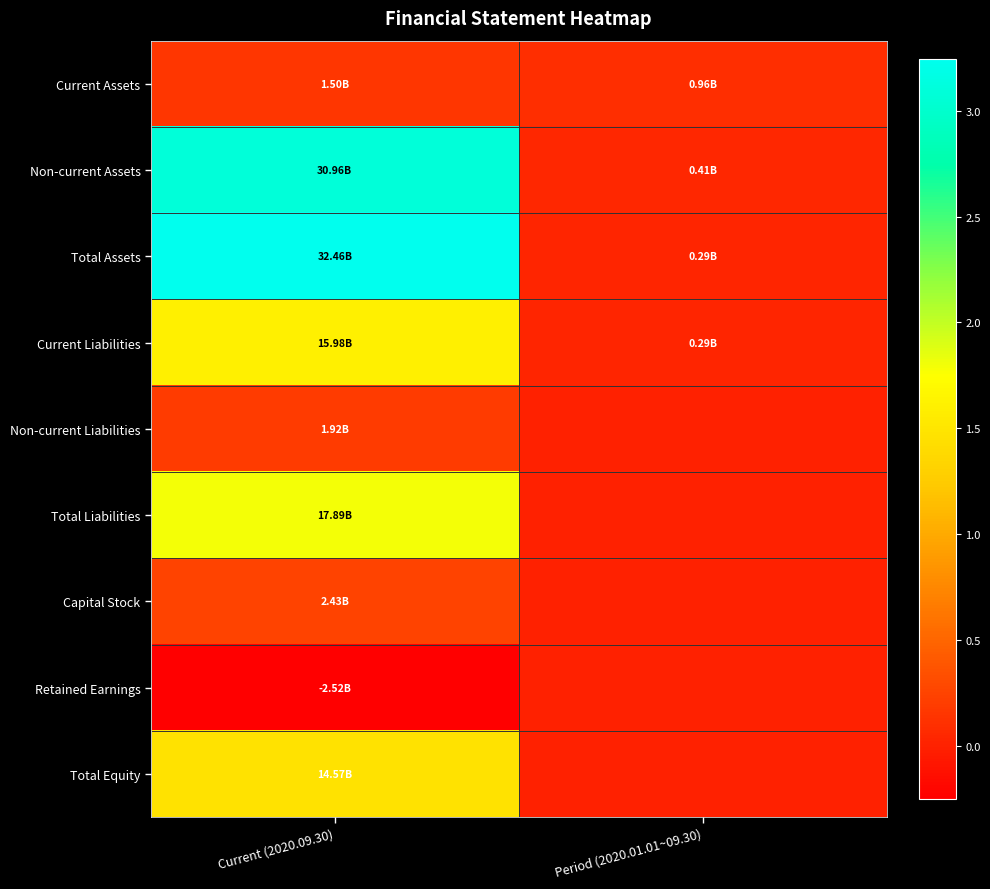

Which series has the largest range (max minus min)?

Total Assets